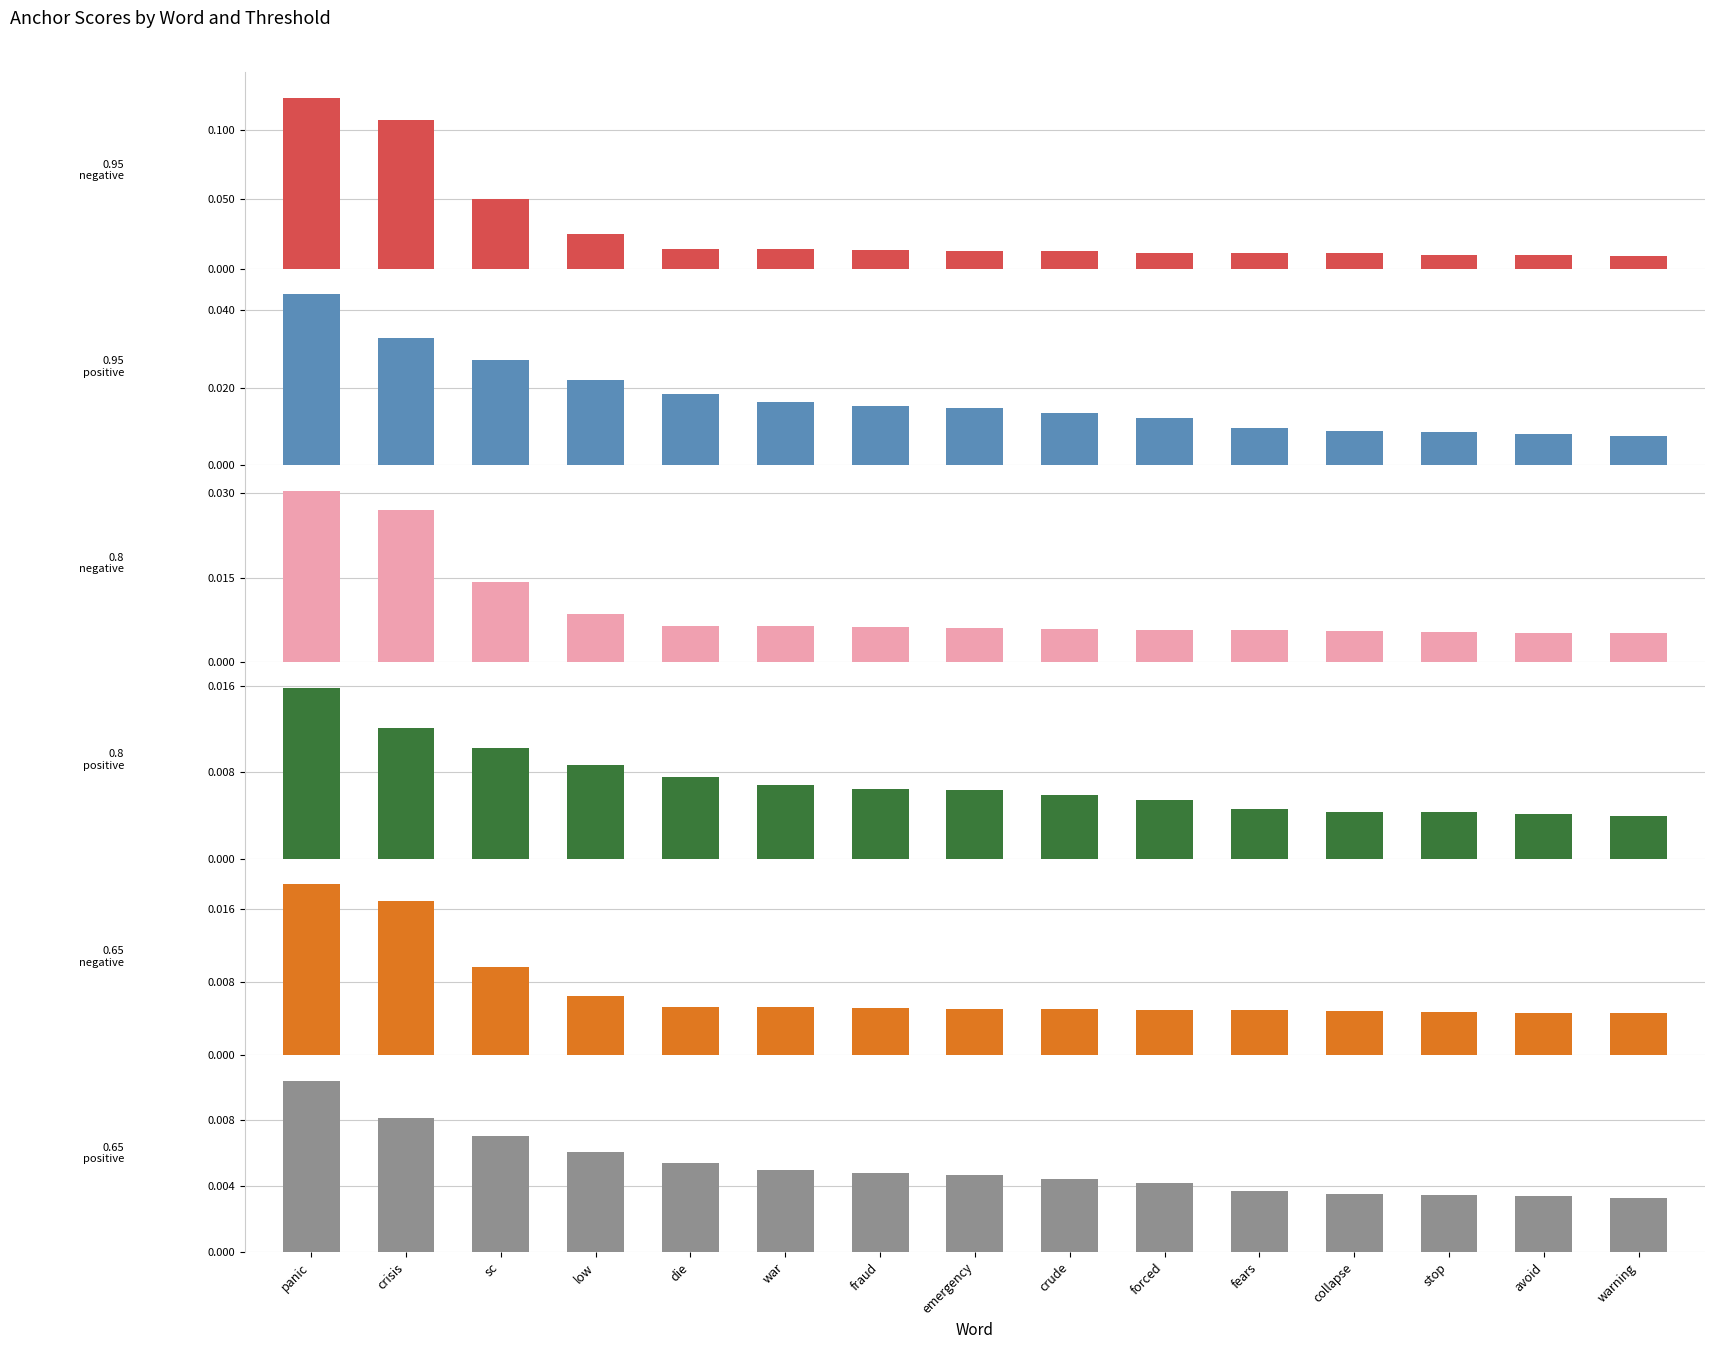

What position from the right is panic?

15